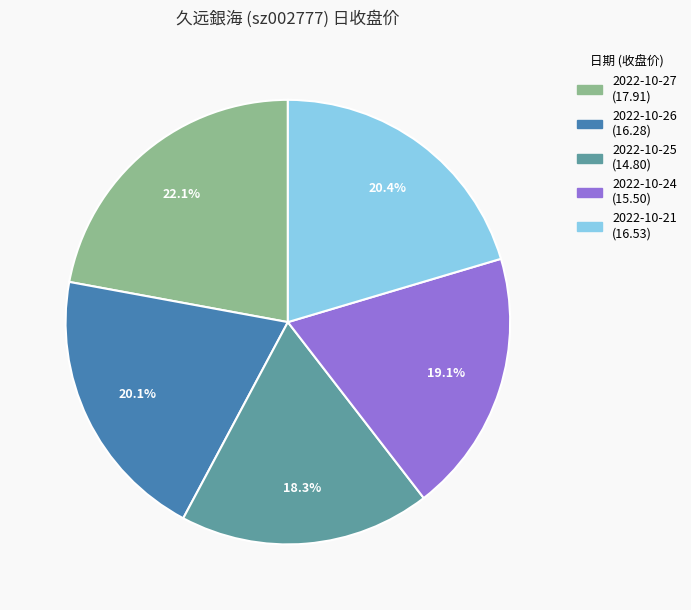

Does 2022-10-25 represent more than half of the total?

No